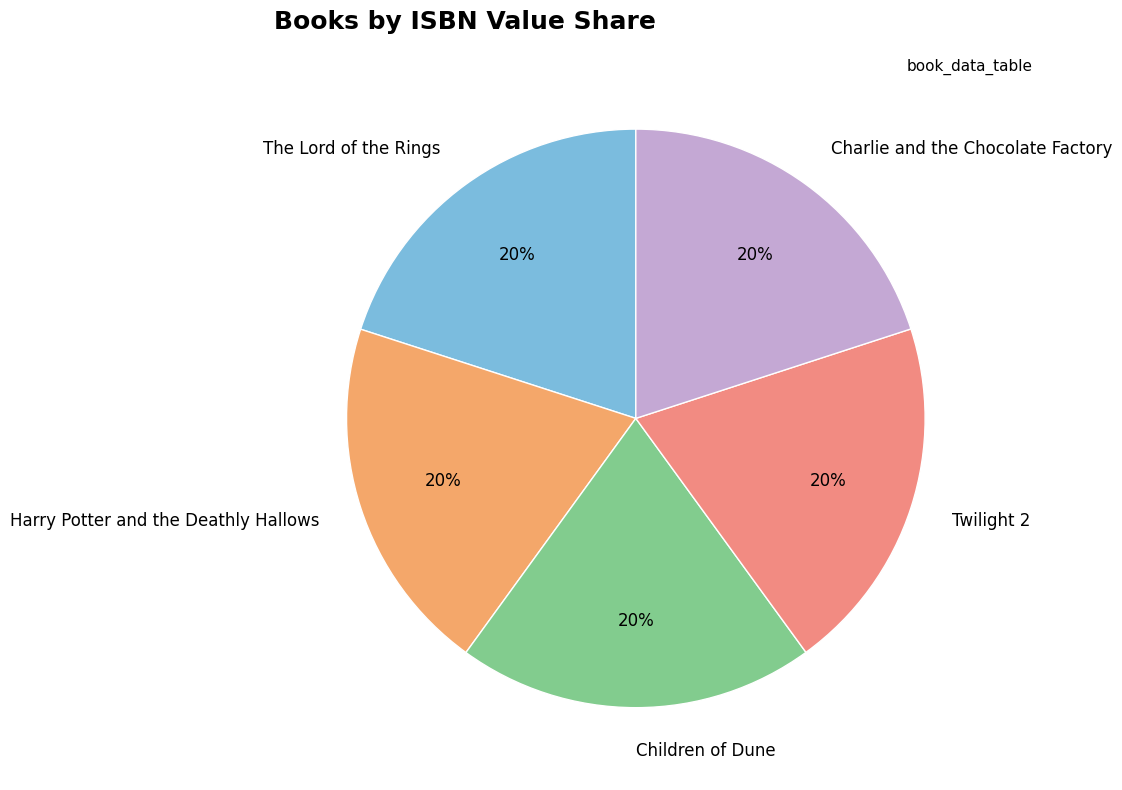

To the nearest percent, what percentage of the pie is Twilight 2?

20%